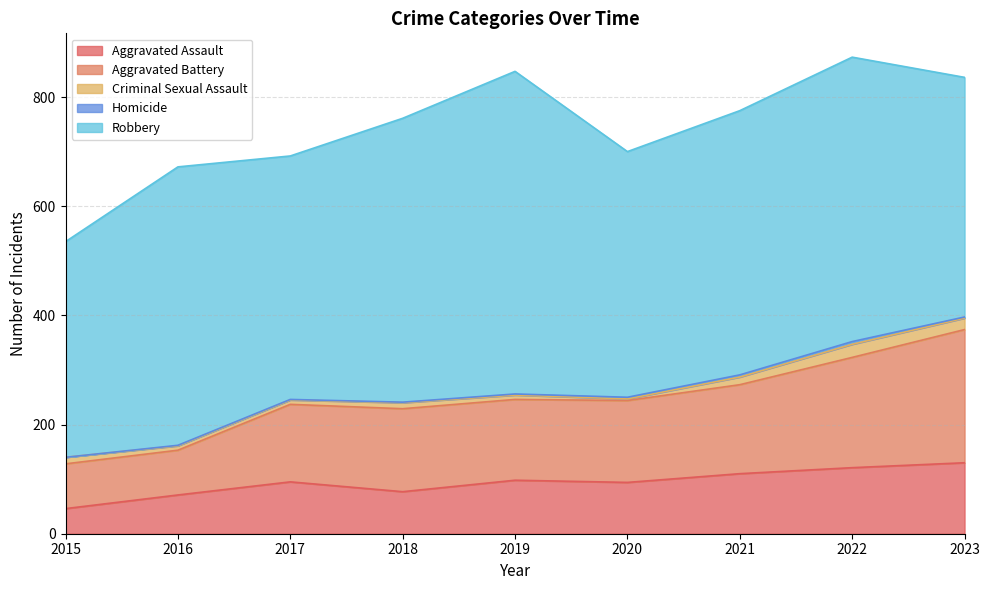

In Aggravated Battery, how many points are lower than both neighbors (excluding endpoints)?

1